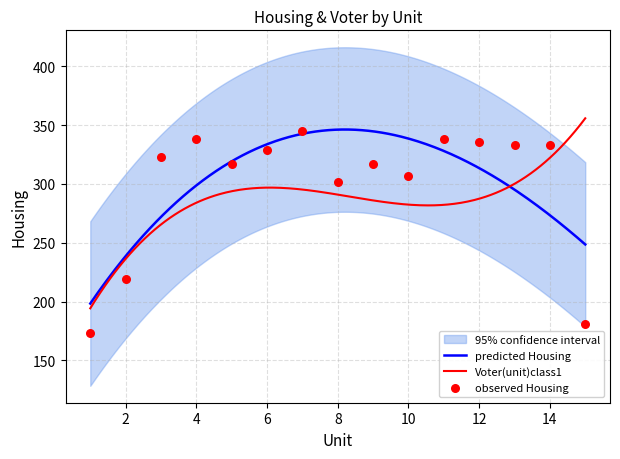

Approximately how many times larger is the value at 8 compared to 15?

1.7